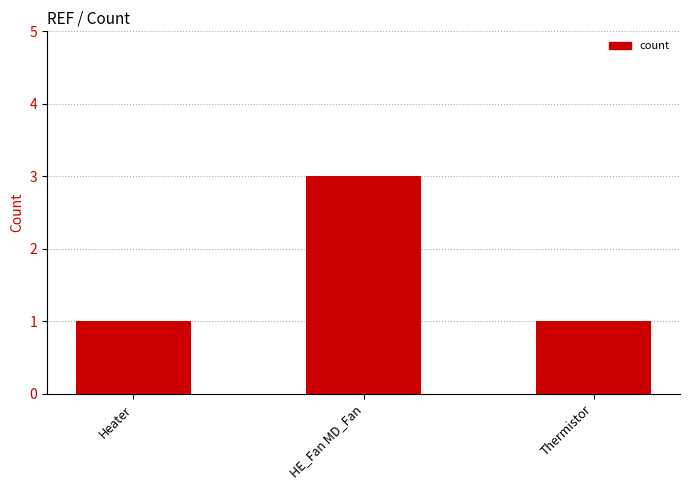

Read the value at Heater.

1